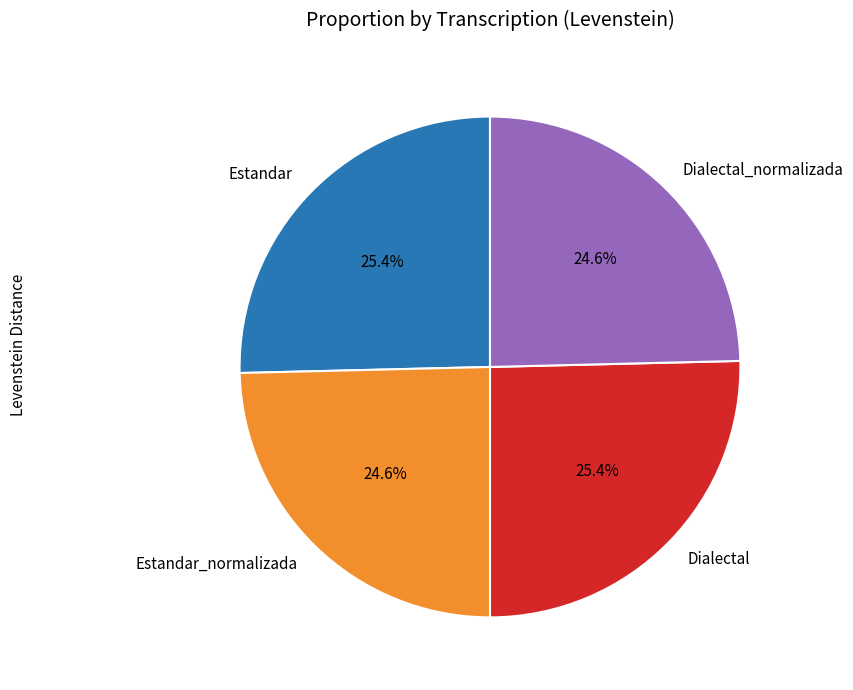

Does Estandar account for over 50% of the chart?

No